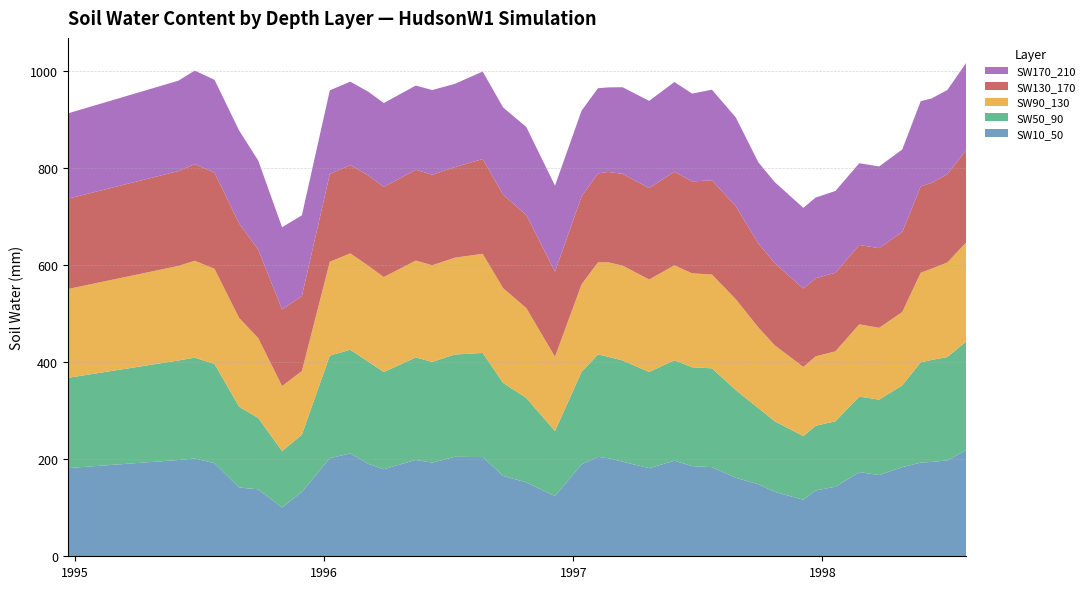

Reading left to right, what are all the values shown in this chart?

SW10_50: 181.7	198.3	201.5	191.7	141.7	137.9	100.5	132.6	202.0	211.9	190.1	179.5	198.4	193.0	204.9	204.4	165.6	152.2	124.0	189.4	204.7	202.1	194.9	181.6	196.8	185.8	183.6	161.7	148.4	132.7	116.4	135.5	143.2	173.4	167.4	183.6	192.9	194.4	197.4	218.9
SW50_90: 185.9	205.0	207.6	204.4	166.4	146.9	116.0	117.8	211.4	213.5	210.1	200.0	211.2	207.4	210.6	214.6	191.5	173.8	133.8	190.5	211.0	208.9	208.6	198.1	206.9	203.6	203.5	180.6	156.8	145.3	131.1	133.3	134.9	155.5	155.2	168.5	206.6	210.0	213.0	223.9
SW90_130: 182.9	194.8	199.7	196.0	182.9	164.7	134.1	131.1	193.4	198.5	197.7	195.8	199.5	199.1	199.5	204.2	195.3	185.2	153.2	180.3	189.8	194.6	195.4	190.5	195.7	193.5	193.3	187.3	166.3	156.6	142.6	143.0	144.1	148.9	148.0	151.1	184.6	188.0	194.9	204.3
SW130_170: 186.0	195.4	199.1	198.2	194.7	182.3	157.9	154.5	180.6	181.9	186.1	185.6	187.0	186.5	186.5	195.3	192.6	191.8	175.1	181.2	183.1	186.2	189.0	188.3	192.9	189.4	194.2	191.4	173.1	169.2	161.4	160.9	161.9	163.4	164.1	164.9	177.8	176.7	181.9	190.1
SW170_210: 175.8	186.2	192.6	191.2	191.5	183.5	169.2	166.3	172.5	171.9	172.4	172.8	173.4	174.5	171.6	180.2	179.6	181.1	177.3	176.5	175.6	174.2	178.4	179.6	184.6	180.9	186.5	183.0	167.0	167.0	166.1	166.2	168.4	168.4	168.2	169.9	175.5	173.9	173.3	179.7